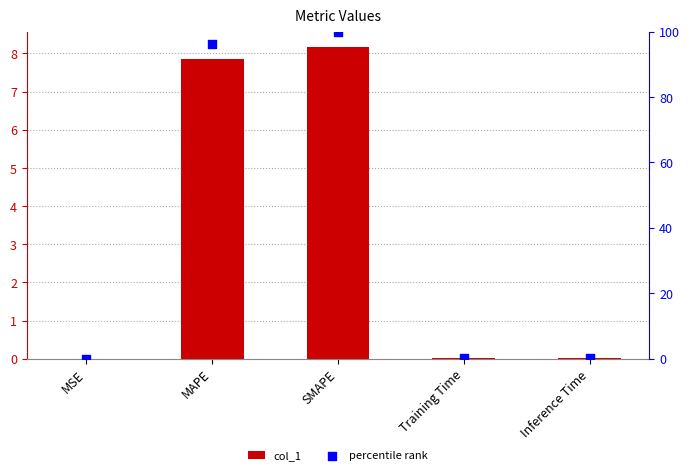

At which category is the sum across all series the highest?

SMAPE